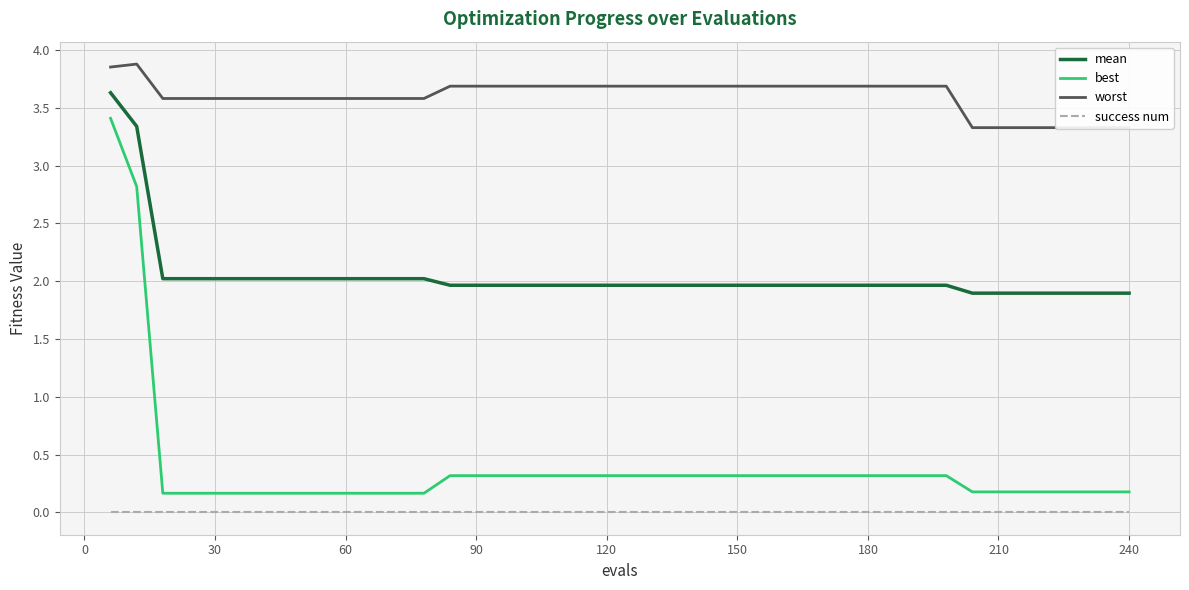

True or false: best and mean cross at least once.

False